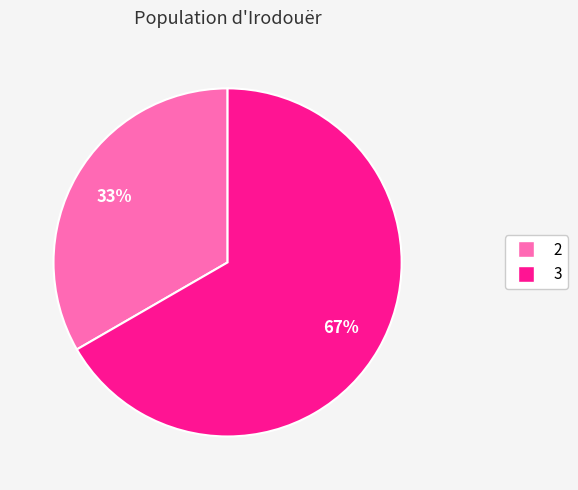

To the nearest percent, what is the average slice percentage?

50%